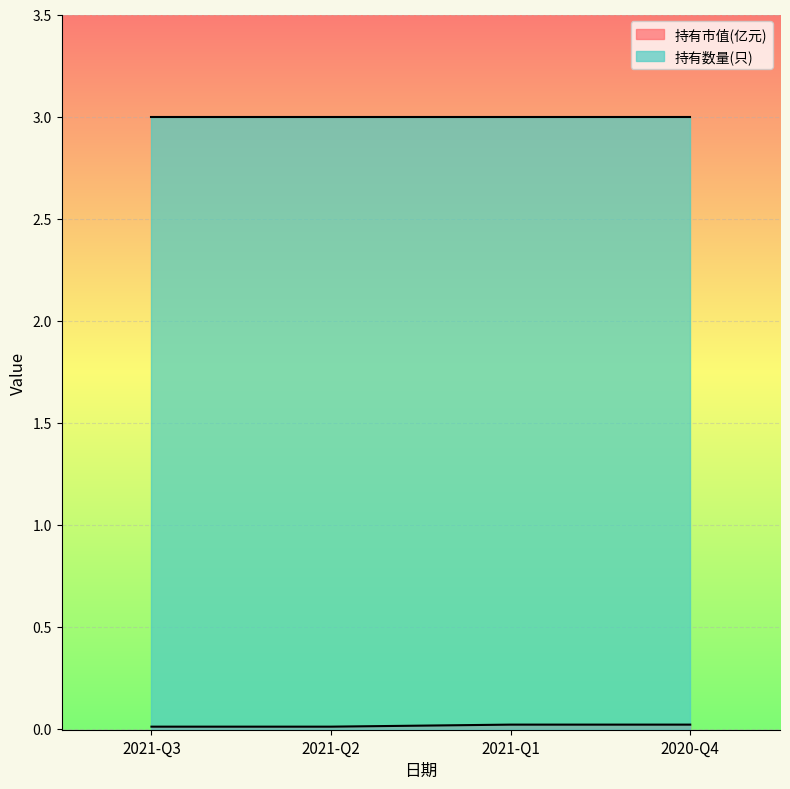

The chart shows a value of 0.0 at 2021-Q1. True or false?

True